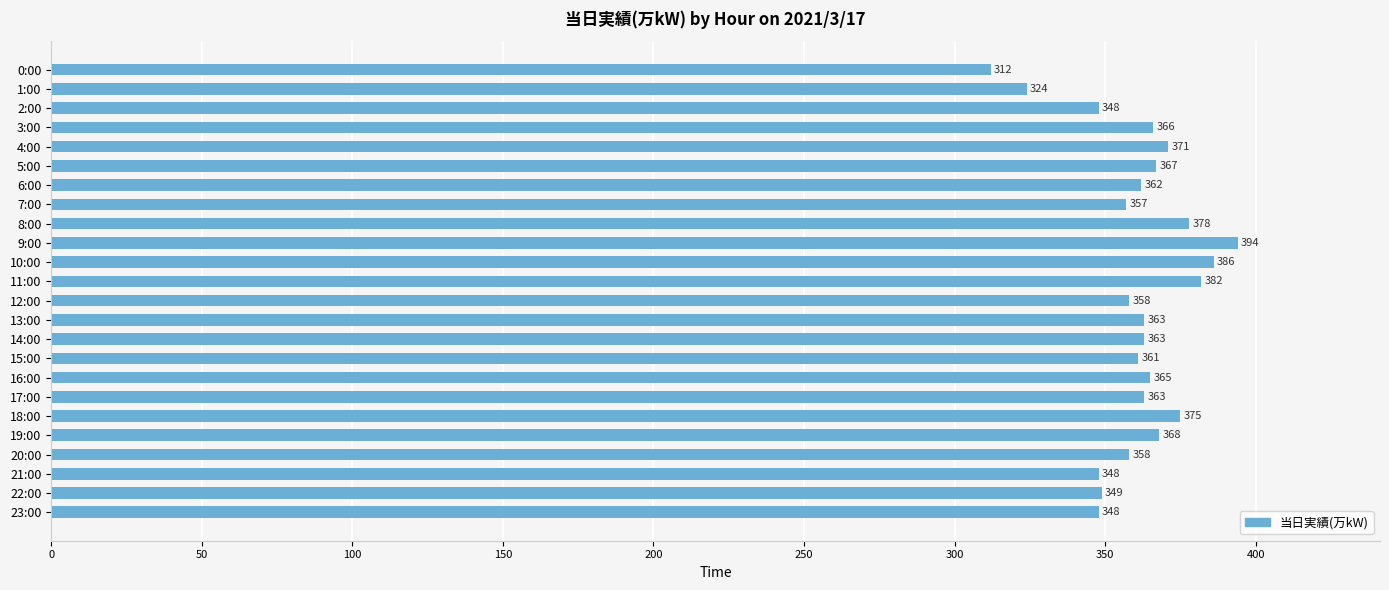

What is the minimum value shown in the chart?

312